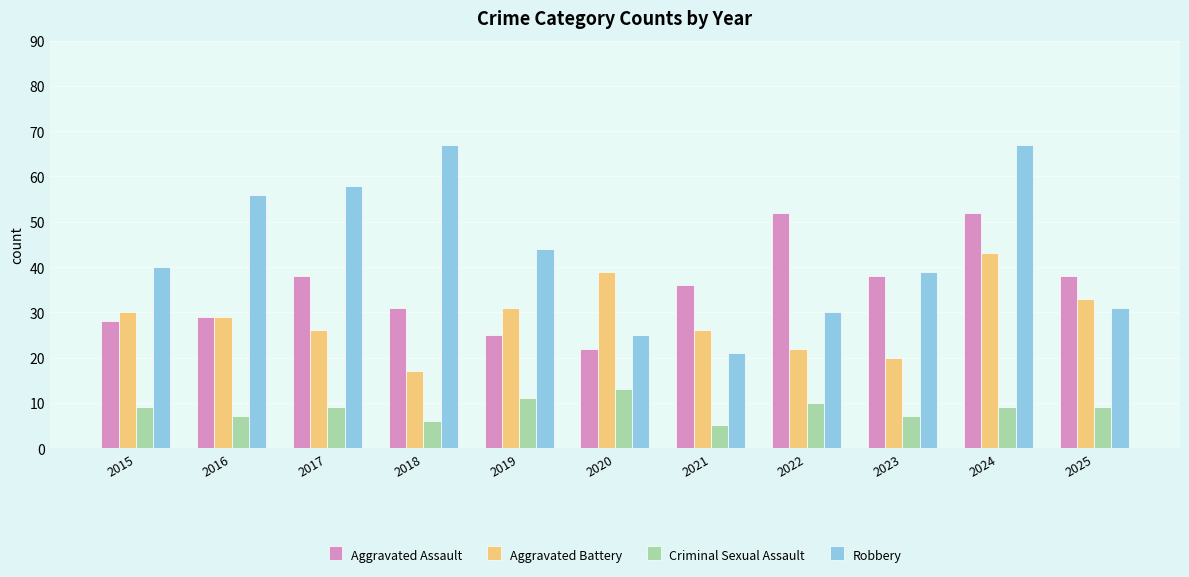

Reading left to right, list all the values displayed in this chart.

Aggravated Assault: 28	29	38	31	25	22	36	52	38	52	38
Aggravated Battery: 30	29	26	17	31	39	26	22	20	43	33
Criminal Sexual Assault: 9	7	9	6	11	13	5	10	7	9	9
Robbery: 40	56	58	67	44	25	21	30	39	67	31